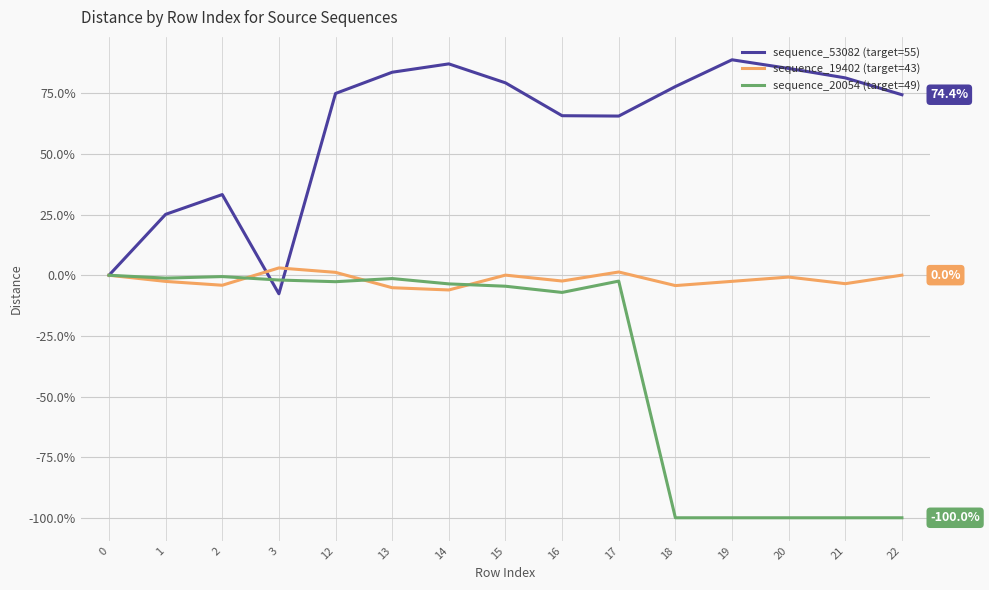

What is the difference between the second highest and second lowest values in the sequence_53082 (target=55) series?

87.2